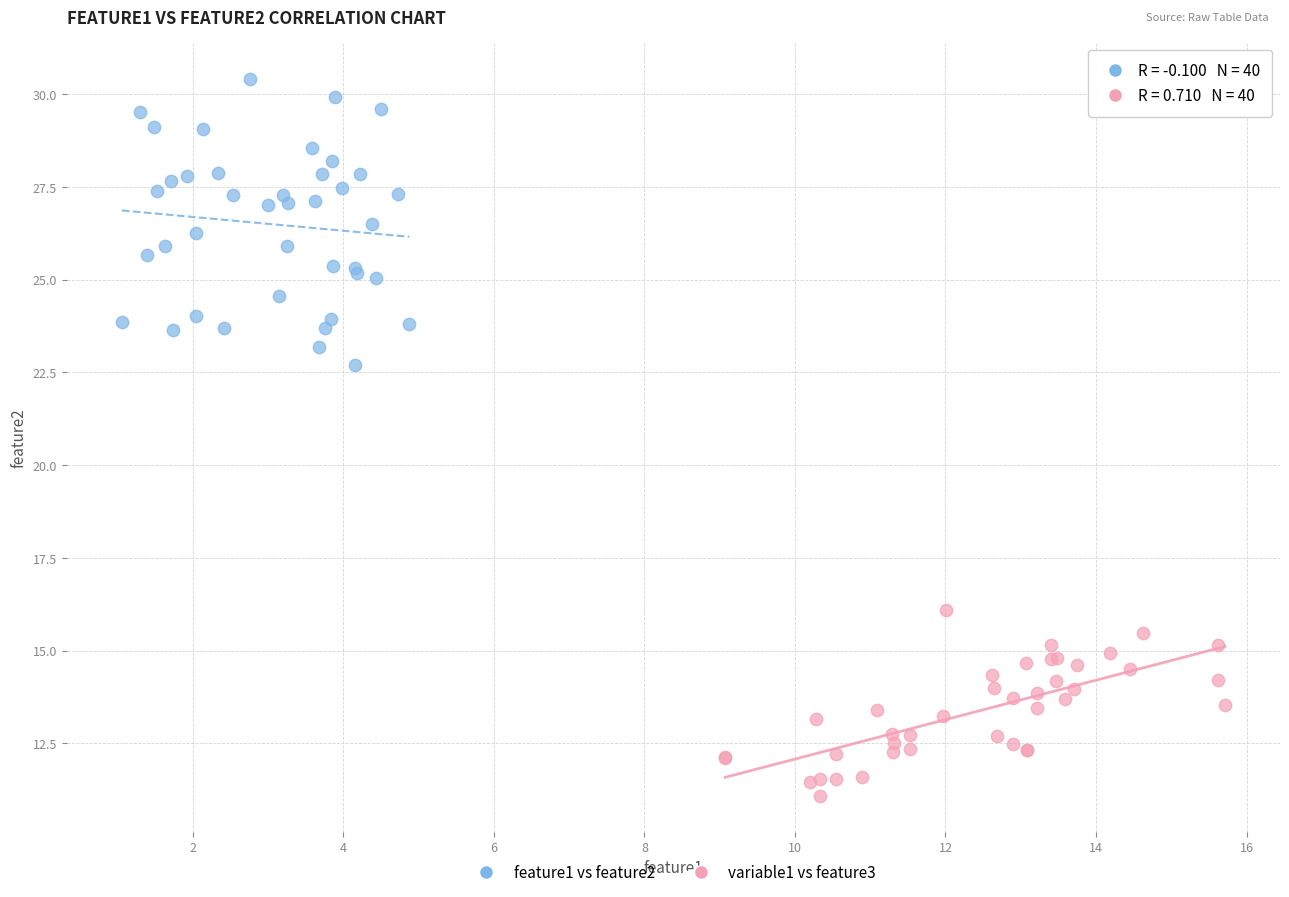

Which series reaches the maximum Y coordinate?

feature1 vs feature2